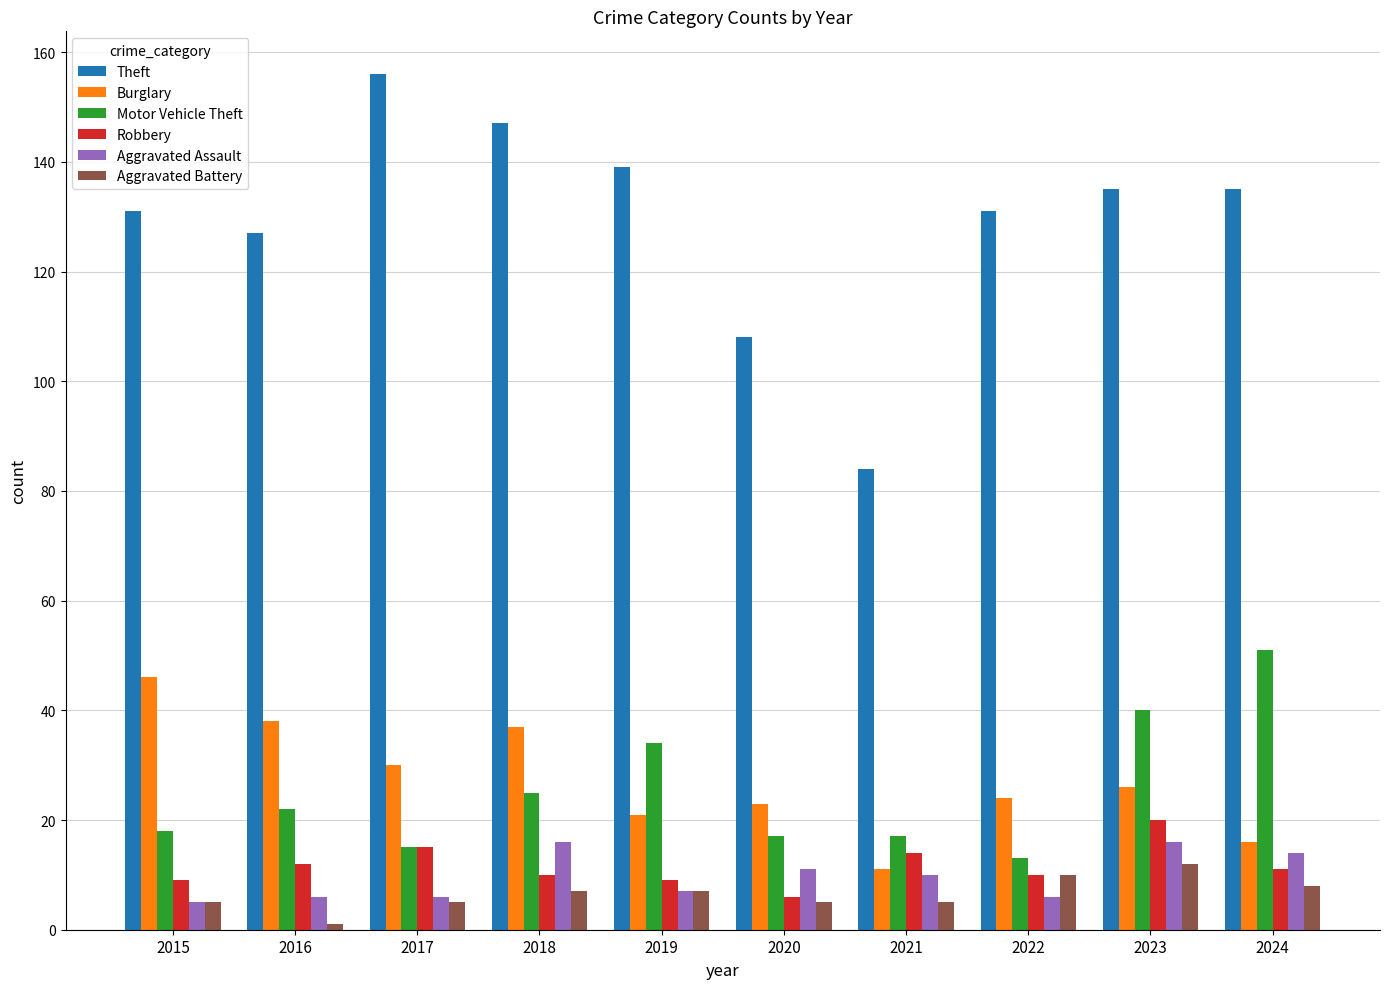

Reading right to left, transcribe all the data shown in this chart.

Theft: 2024=135	2023=135	2022=131	2021=84	2020=108	2019=139	2018=147	2017=156	2016=127	2015=131
Burglary: 2024=16	2023=26	2022=24	2021=11	2020=23	2019=21	2018=37	2017=30	2016=38	2015=46
Motor Vehicle Theft: 2024=51	2023=40	2022=13	2021=17	2020=17	2019=34	2018=25	2017=15	2016=22	2015=18
Robbery: 2024=11	2023=20	2022=10	2021=14	2020=6	2019=9	2018=10	2017=15	2016=12	2015=9
Aggravated Assault: 2024=14	2023=16	2022=6	2021=10	2020=11	2019=7	2018=16	2017=6	2016=6	2015=5
Aggravated Battery: 2024=8	2023=12	2022=10	2021=5	2020=5	2019=7	2018=7	2017=5	2016=1	2015=5